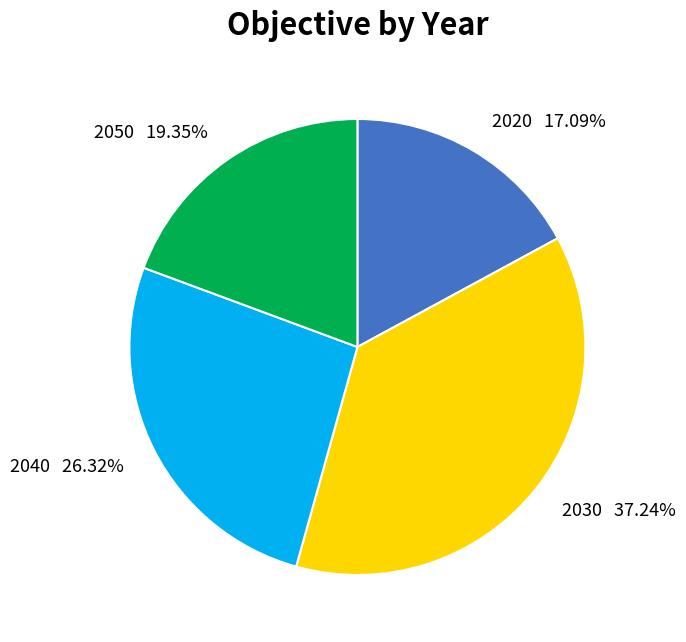

How many slices are in this pie chart?

4